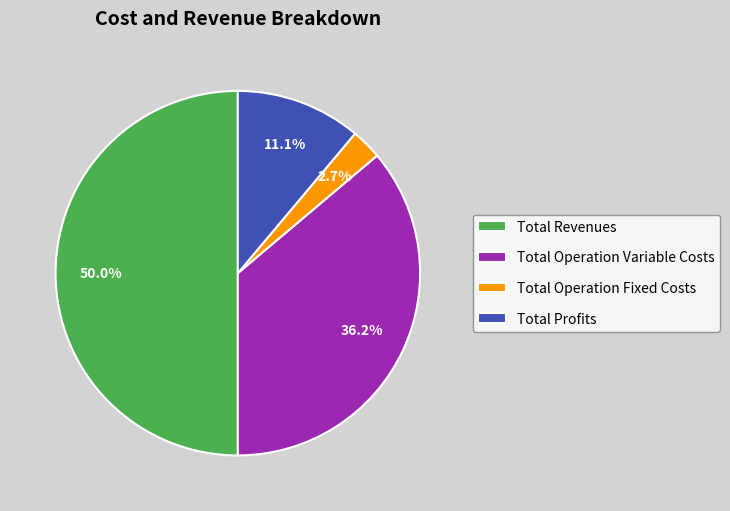

Combined, what portion of the pie is Total Operation Fixed Costs and Total Operation Variable Costs?

38.9%